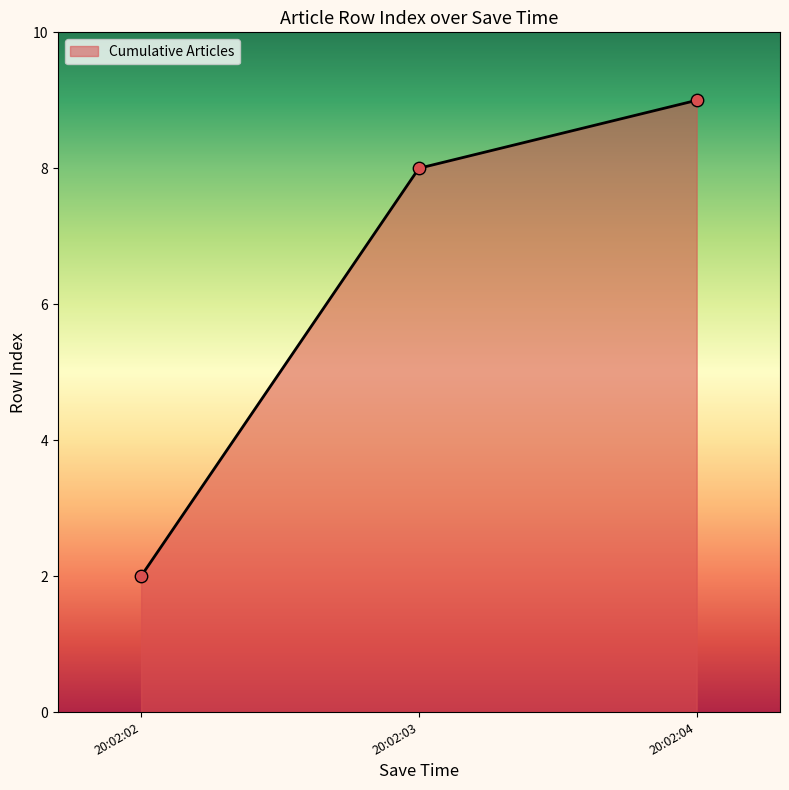

What is the change in value from 20:02:02 to 20:02:03?

+6